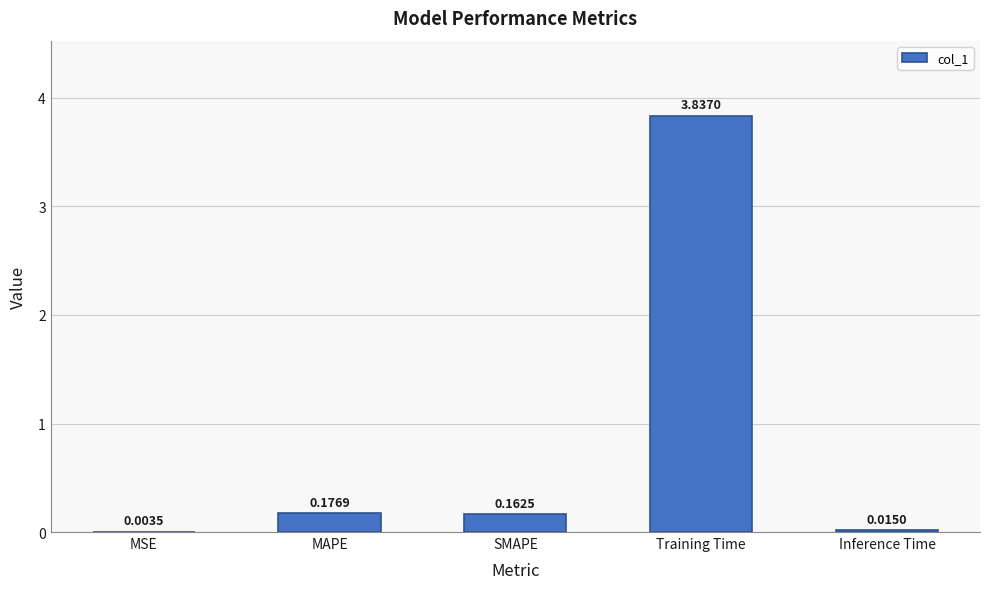

What is the change in value from Training Time to Inference Time?

-3.8